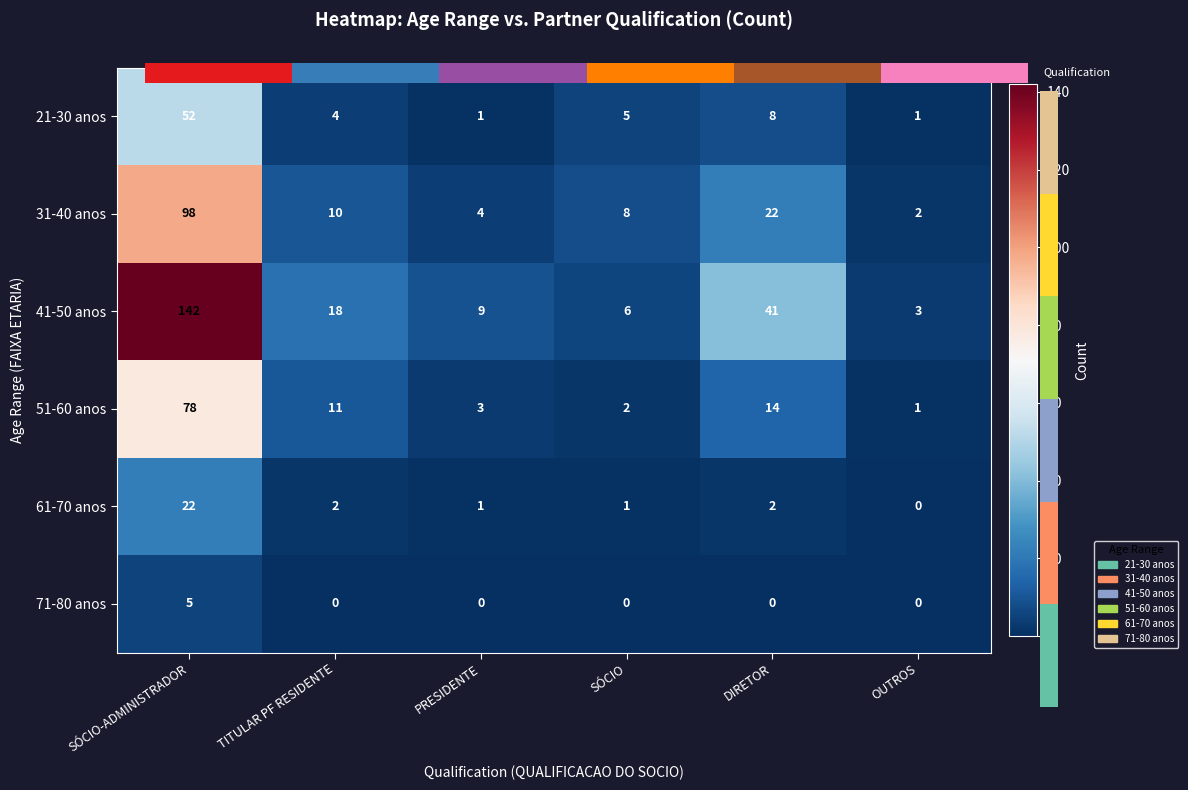

Which series changed the most between DIRETOR and OUTROS?

41-50 anos